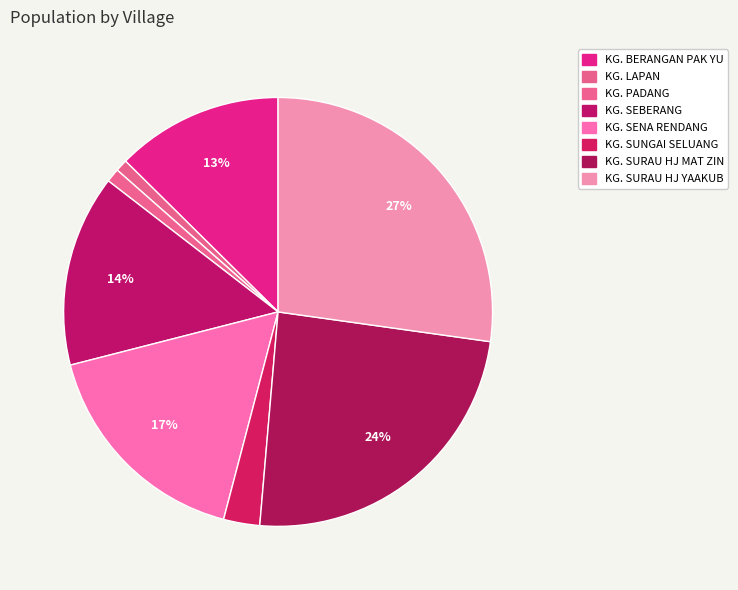

Count the number of slices in the pie.

8